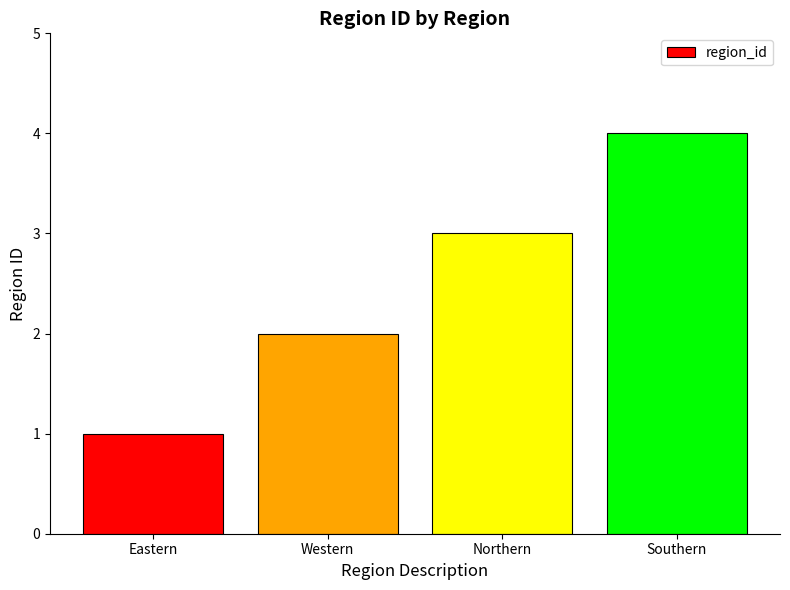

Reading right to left, transcribe all the data shown in this chart.

4	3	2	1